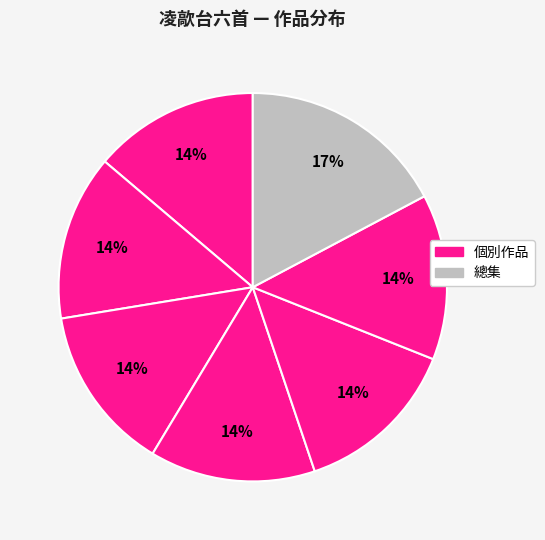

How many segments does this pie chart have?

7